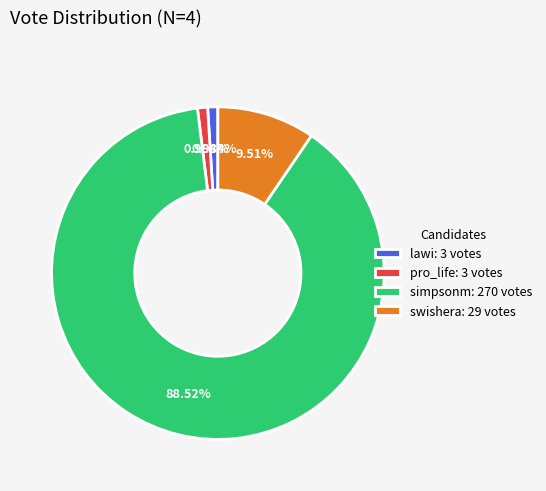

The pro_life slice represents 1% of the pie. True or false?

True